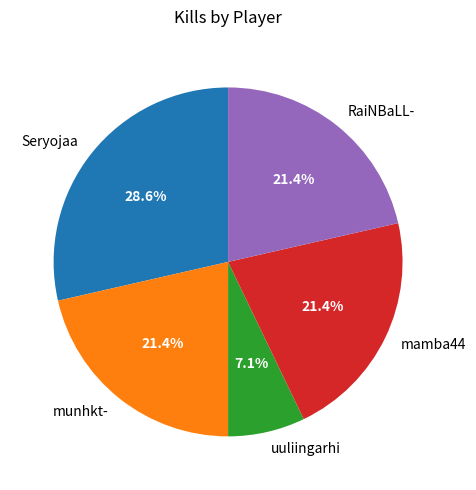

How many slices are in this pie chart?

5